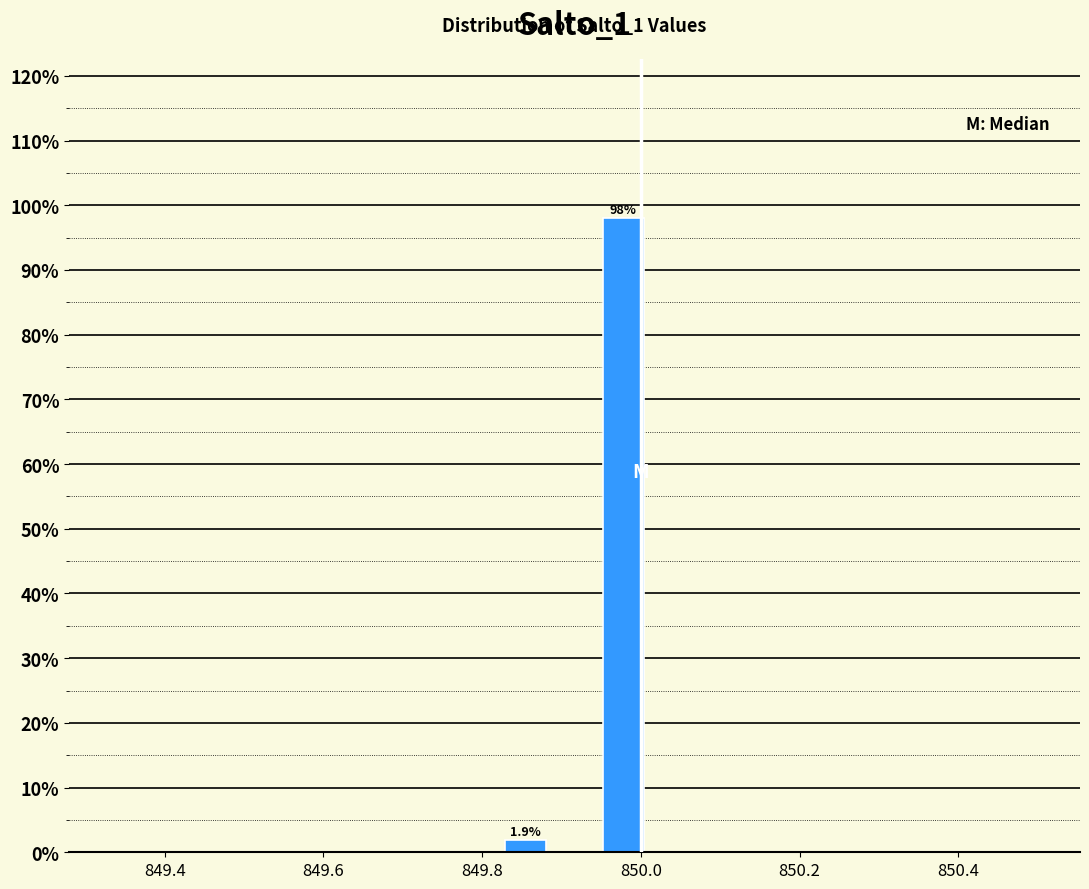

Read against the x-axis, roughly where is the centre of the tallest bar?

849.98